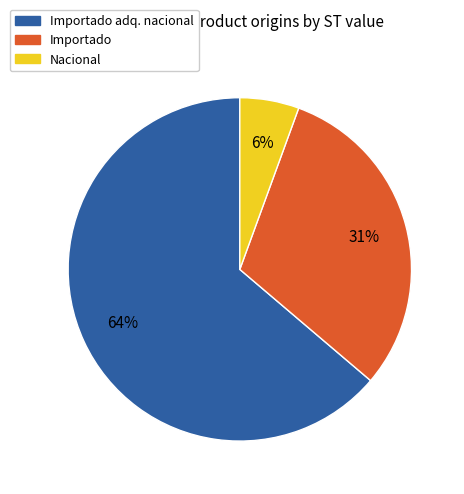

To the nearest percent, what is the average slice percentage?

33%